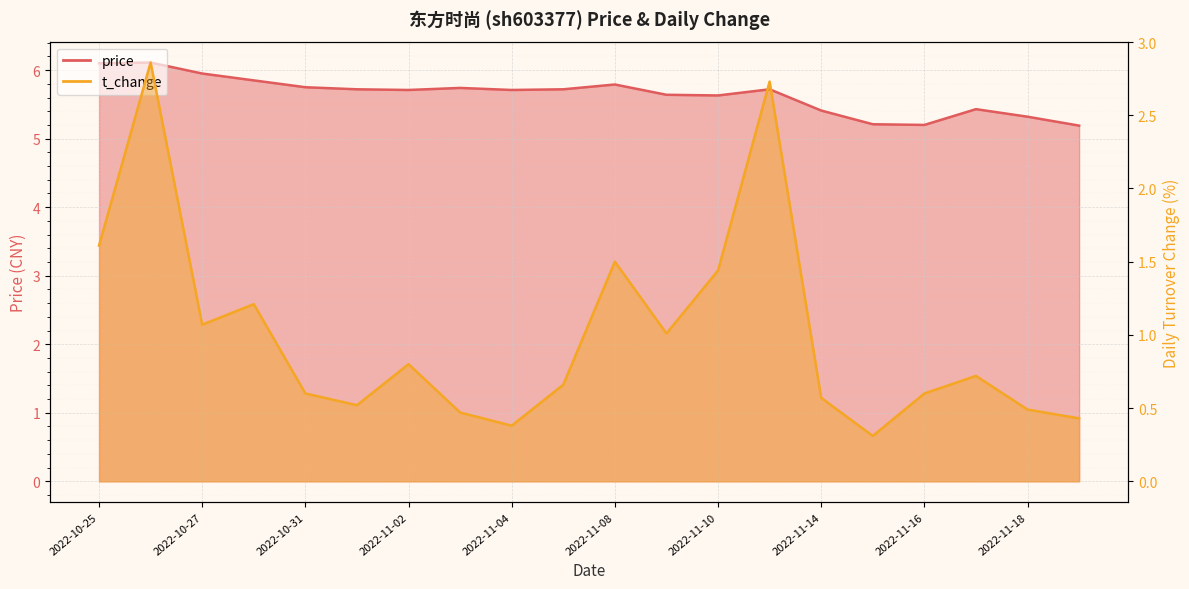

Where is the first local maximum for t_change?

2022-10-26